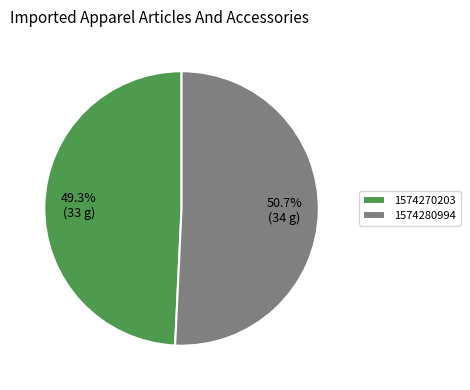

Does any single category account for the majority?

Yes